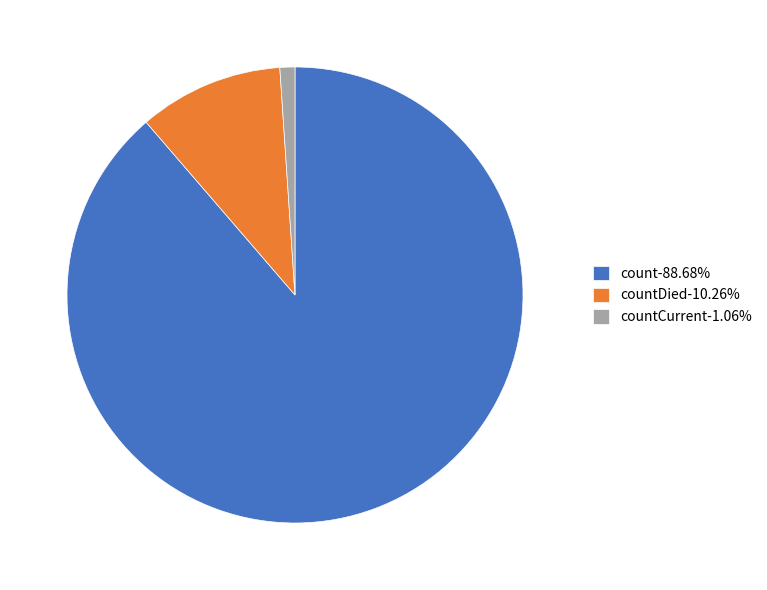

Approximately how many times larger is the value at count-88.68% compared to countDied-10.26%?

8.6